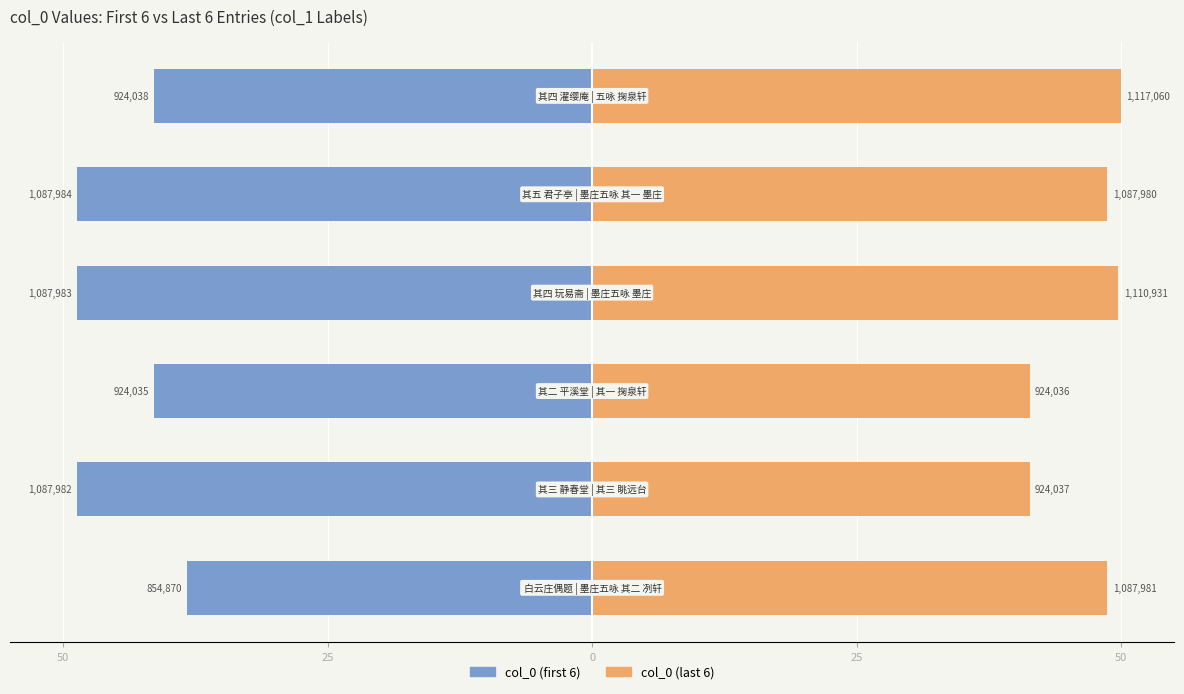

At how many categories does at least one series exceed 40?

6